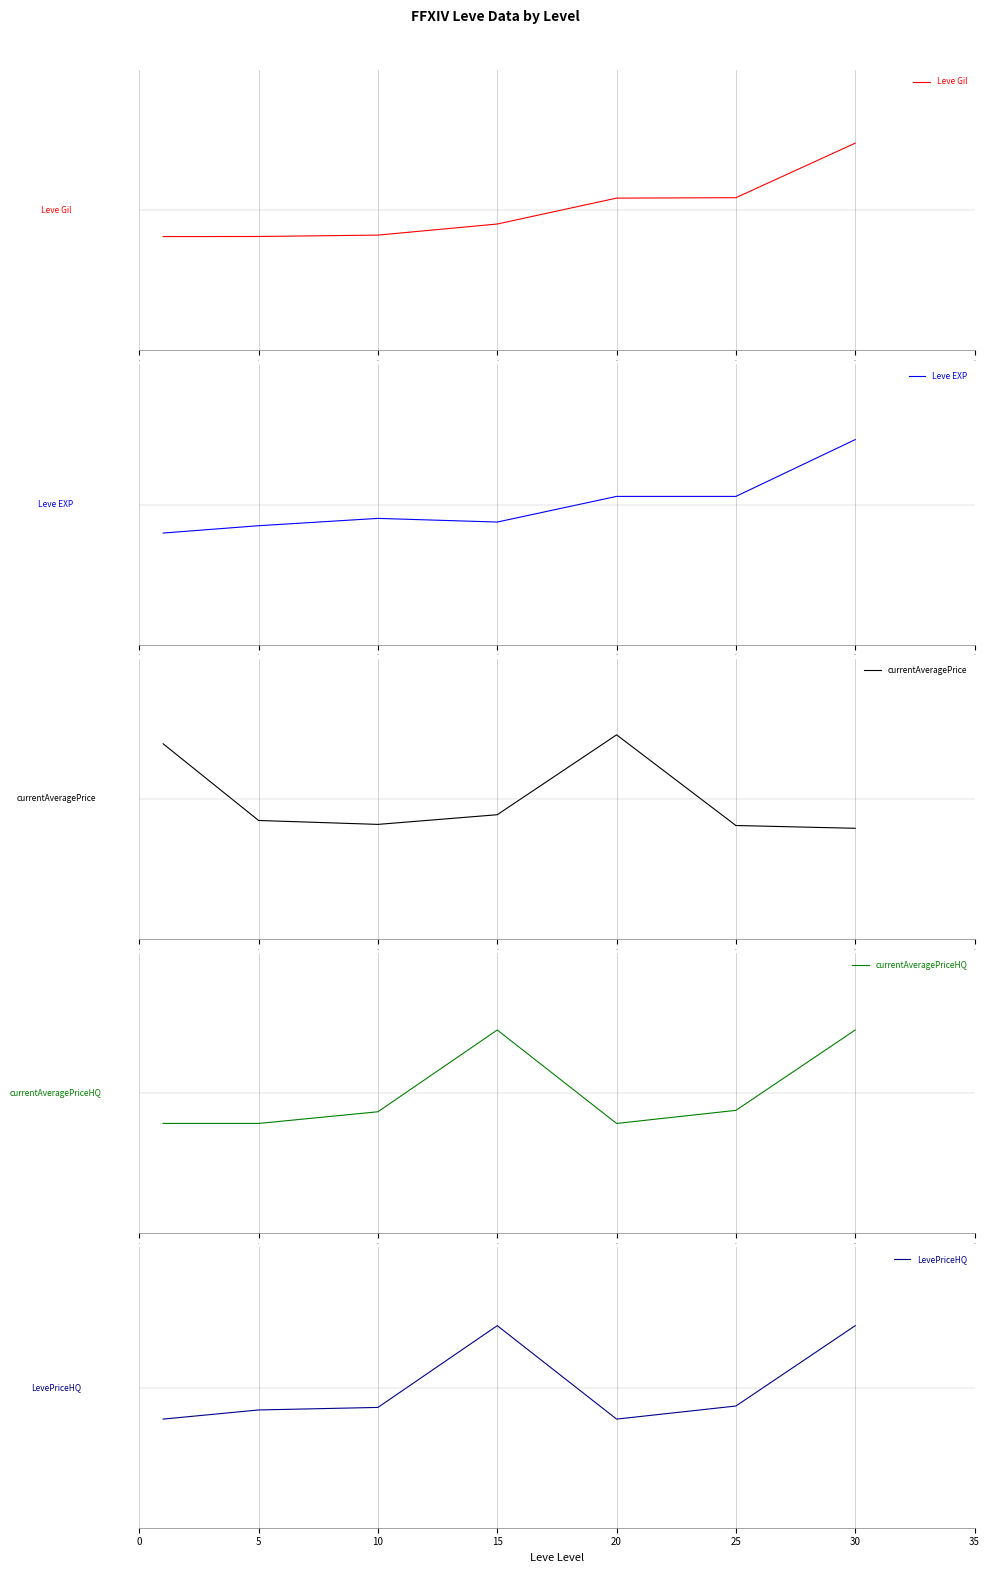

In currentAveragePrice, how many points are higher than both neighbors (excluding endpoints)?

1